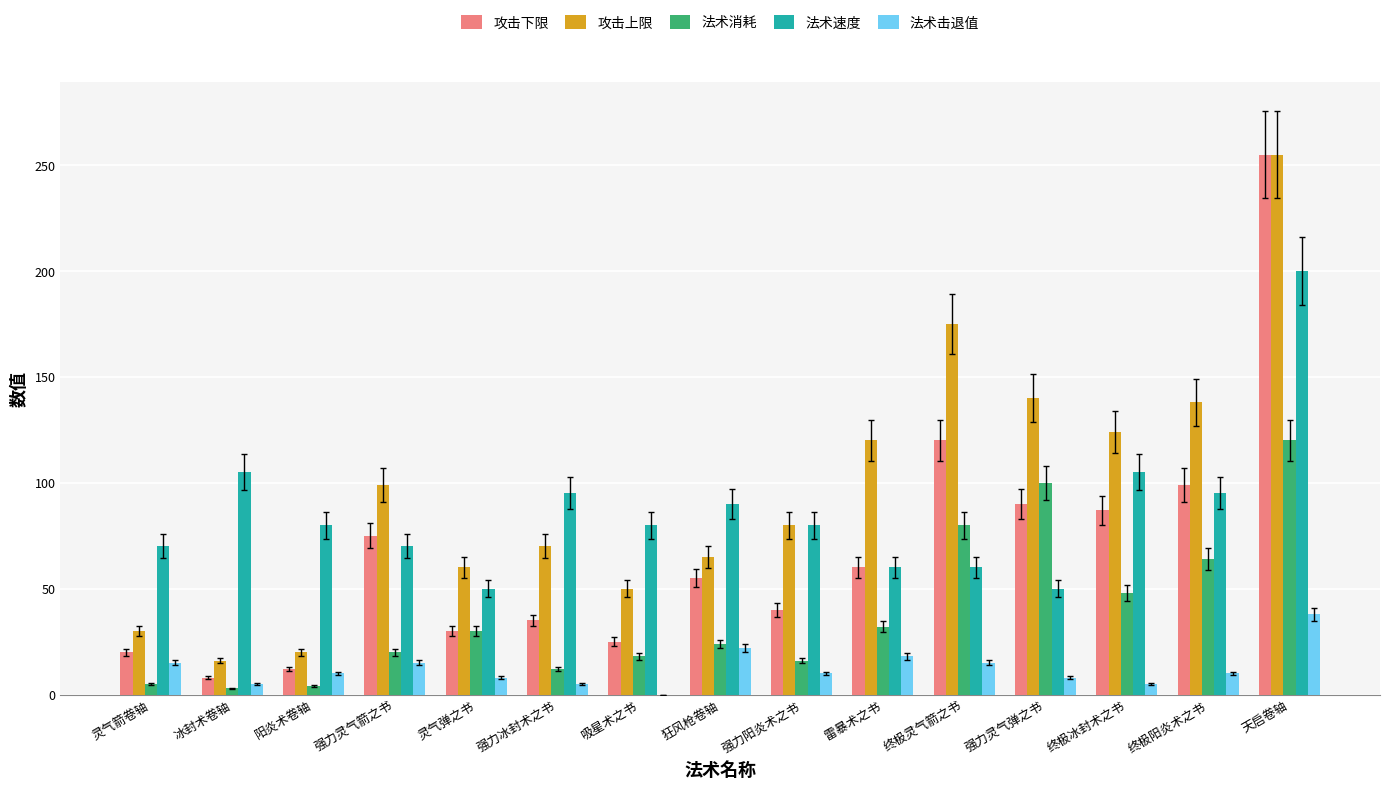

What are all the series names shown in the legend?

攻击下限, 攻击上限, 法术消耗, 法术速度, 法术击退值